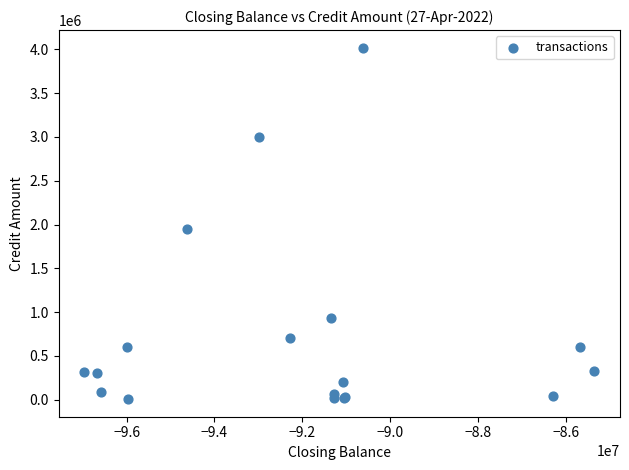

What Y value in the scatter plot is closest to 2013251?

1950000